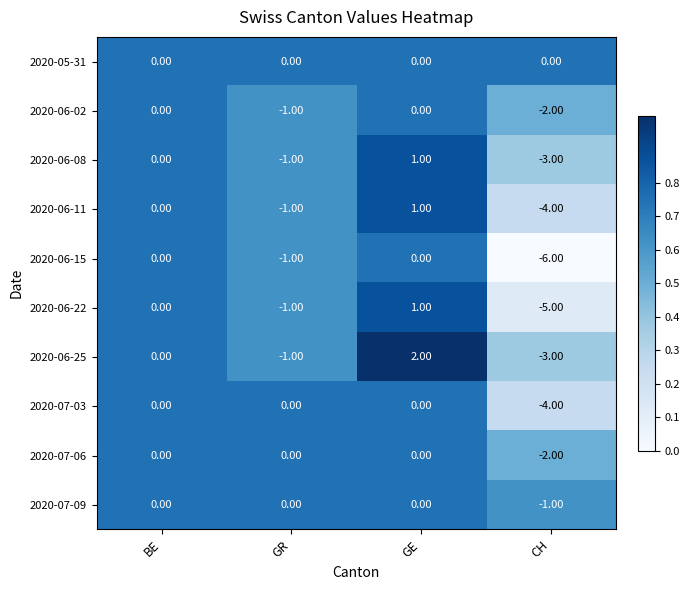

At which category is the sum across all series the highest?

GE